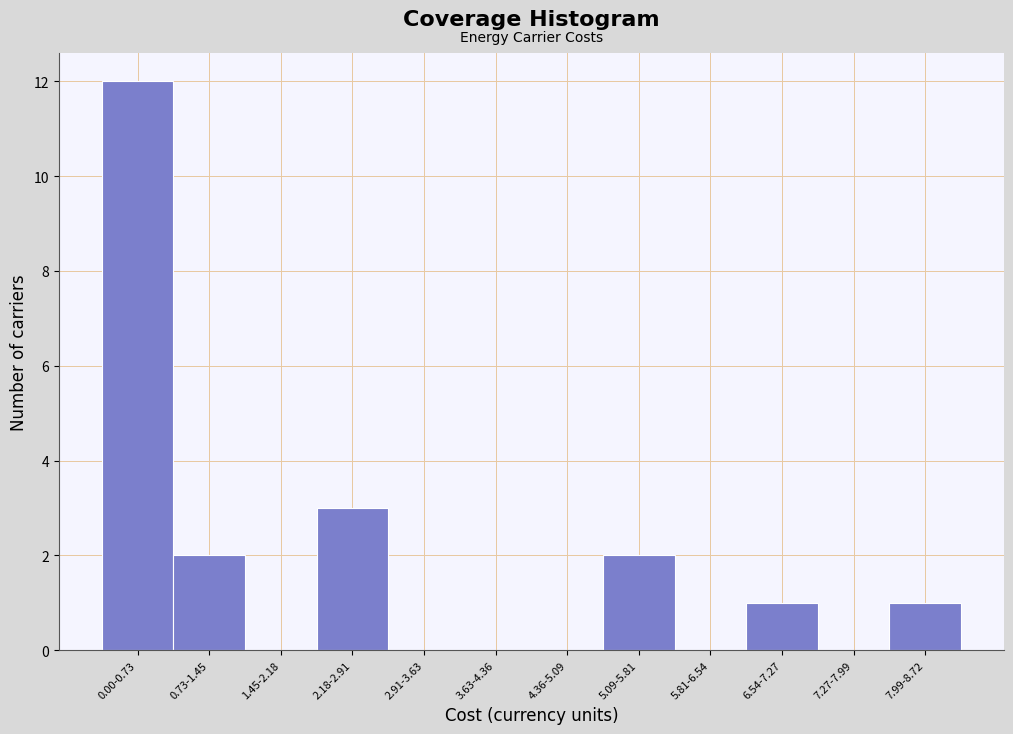

Reading left to right, list all the values displayed in this chart.

0.00-0.73=12	0.73-1.45=2	1.45-2.18=0	2.18-2.91=3	2.91-3.63=0	3.63-4.36=0	4.36-5.09=0	5.09-5.81=2	5.81-6.54=0	6.54-7.27=1	7.27-7.99=0	7.99-8.72=1